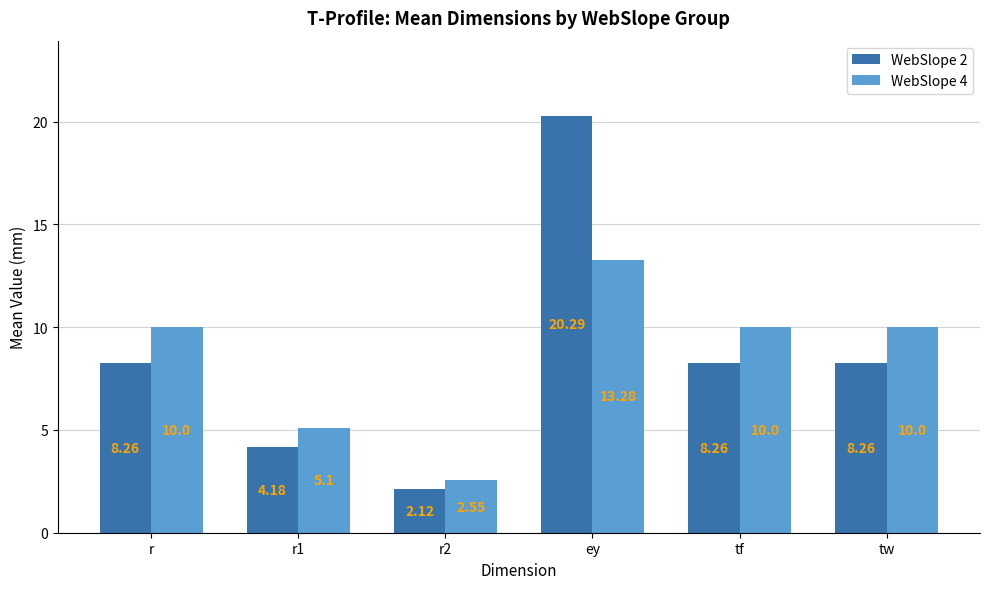

How many groups of bars are there?

6